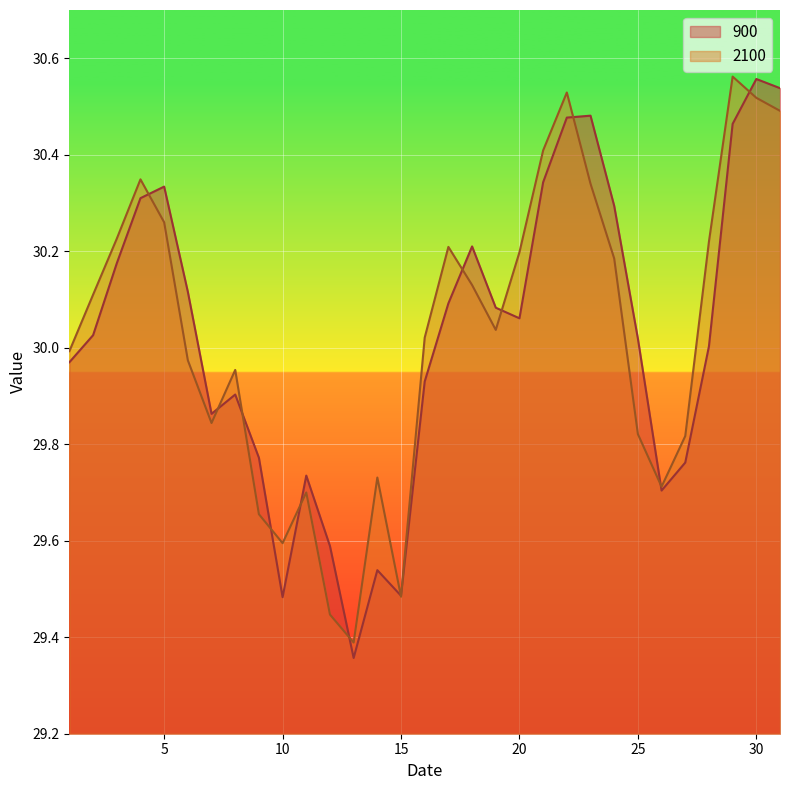

At which category does 2100 reach its first local valley?

7